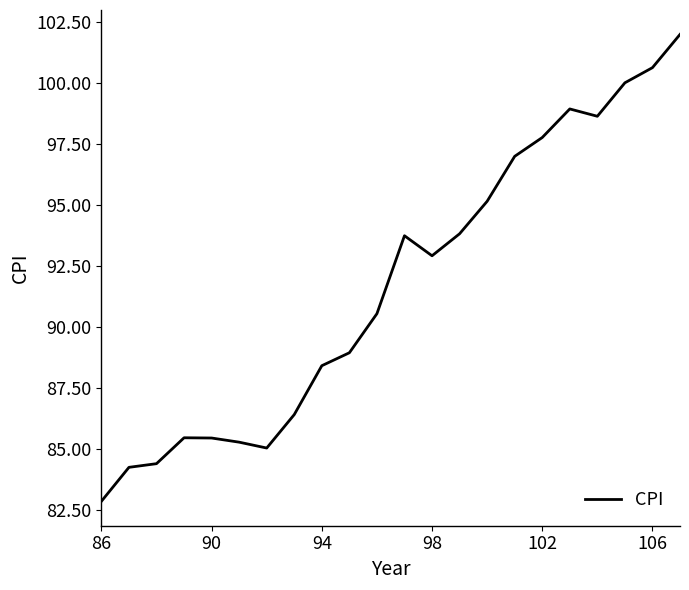

What is the greatest value displayed?

102.0